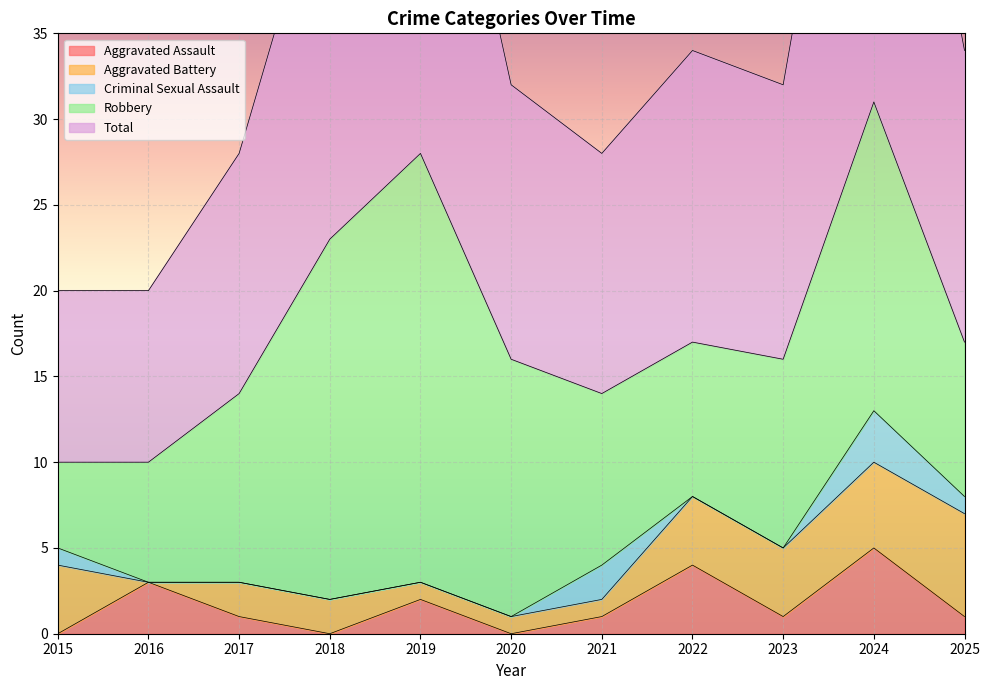

What is the difference between the maximum and second lowest values in the Criminal Sexual Assault series?

3